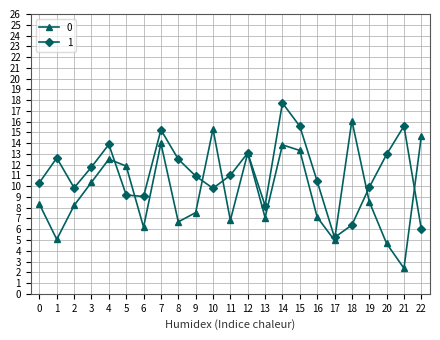

The 0 series shows 2.6 at 1. True or false?

False